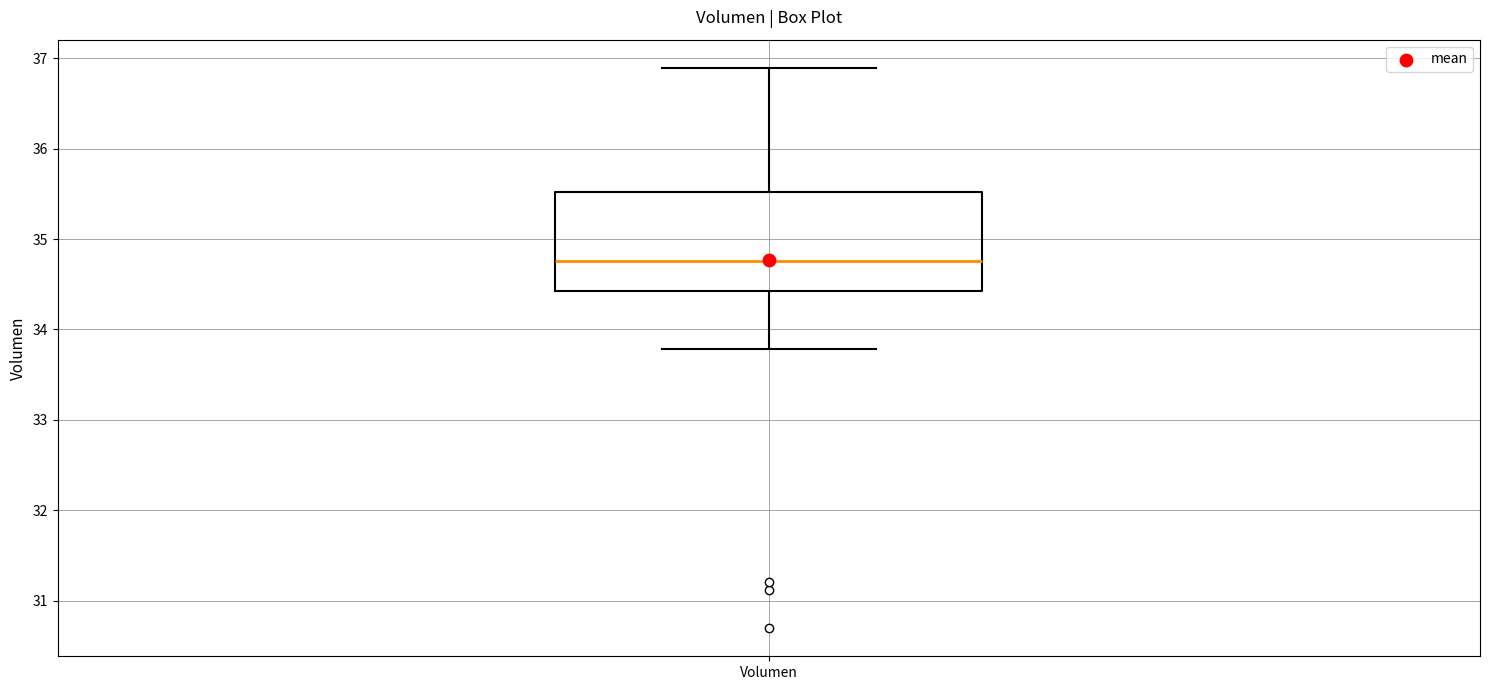

Where does the lower whisker of the box for Volumen end on the y-axis? The values are not printed on the chart, so give them approximately, as read against the axis.

33.8